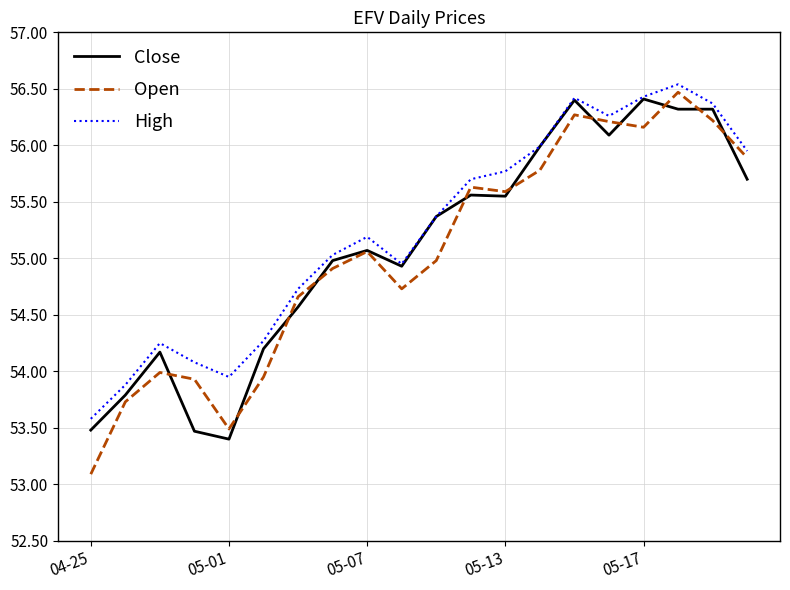

What is the minimum value for Open?

53.1